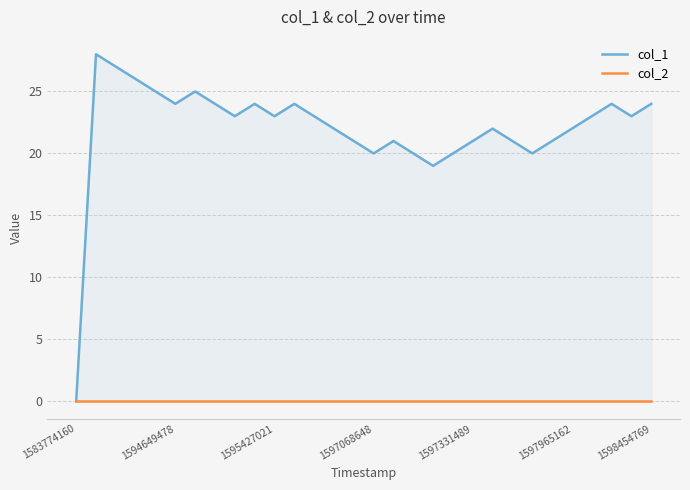

What are all the series names shown in the legend?

col_1, col_2